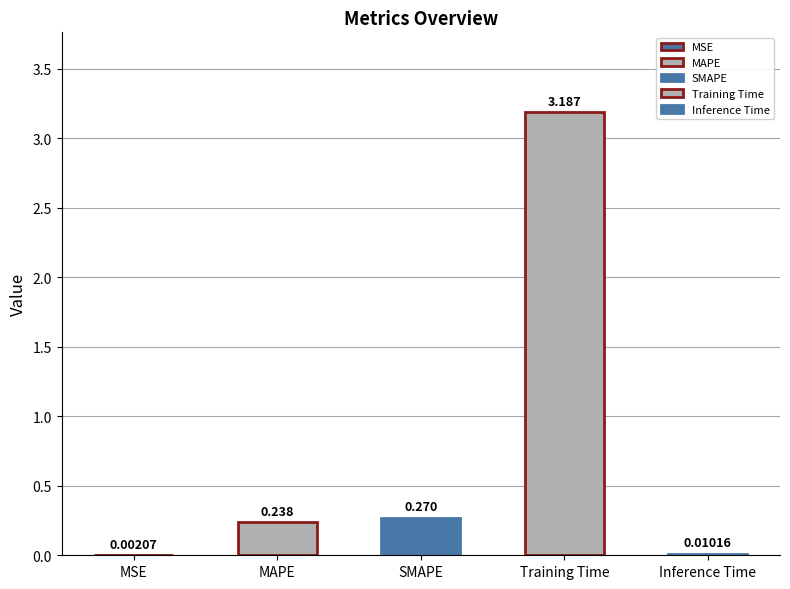

True or false: the data shows 3.2 at Training Time.

True